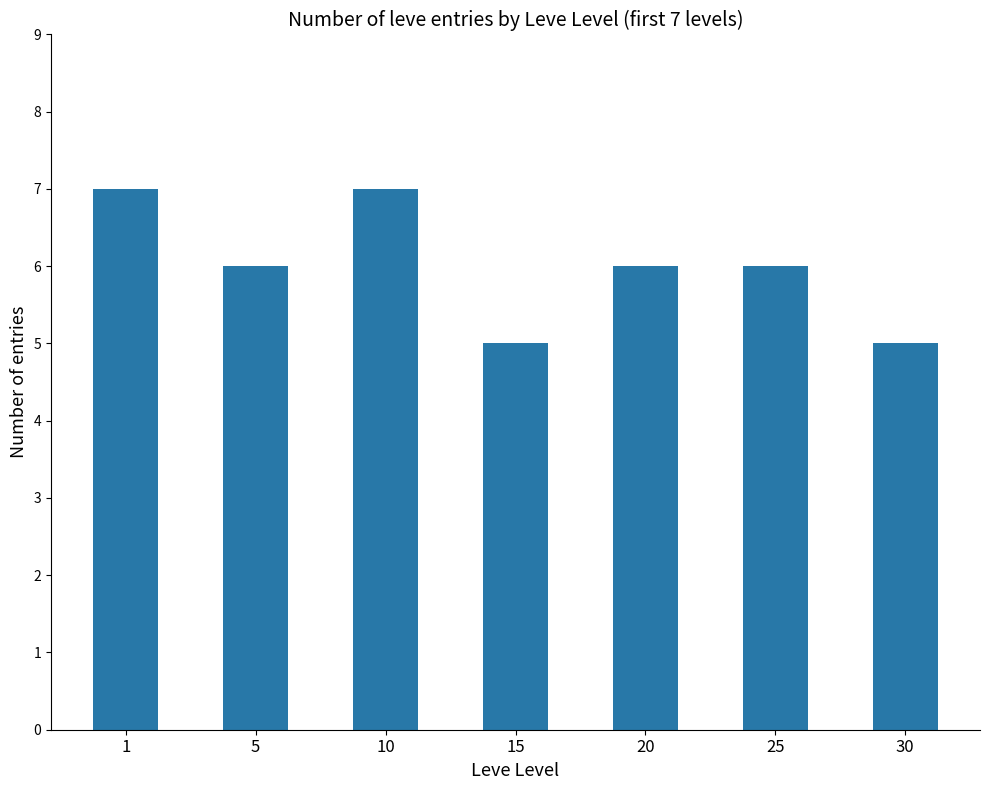

What is the difference between the maximum and minimum values?

2